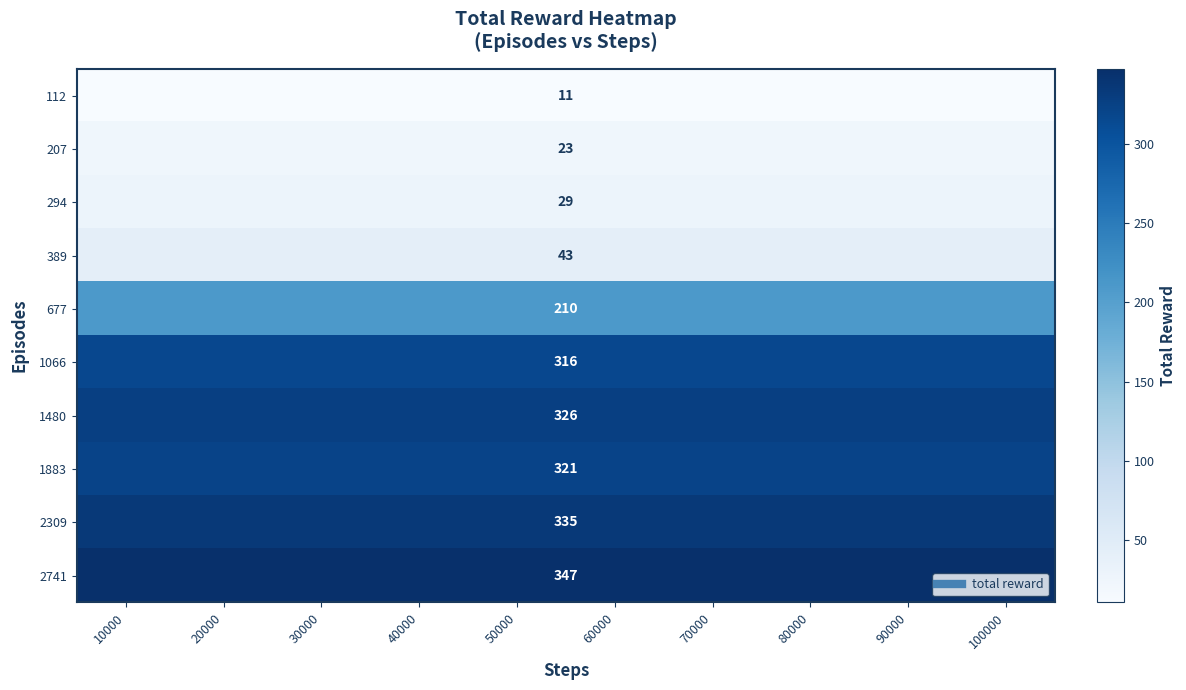

Which series has the largest total across all categories?

2741